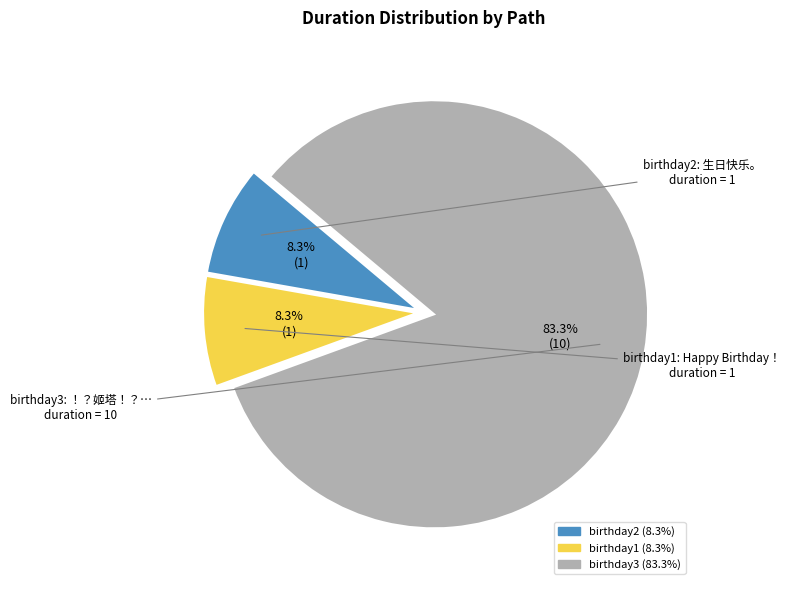

Is there any slice that represents more than half of the pie?

Yes